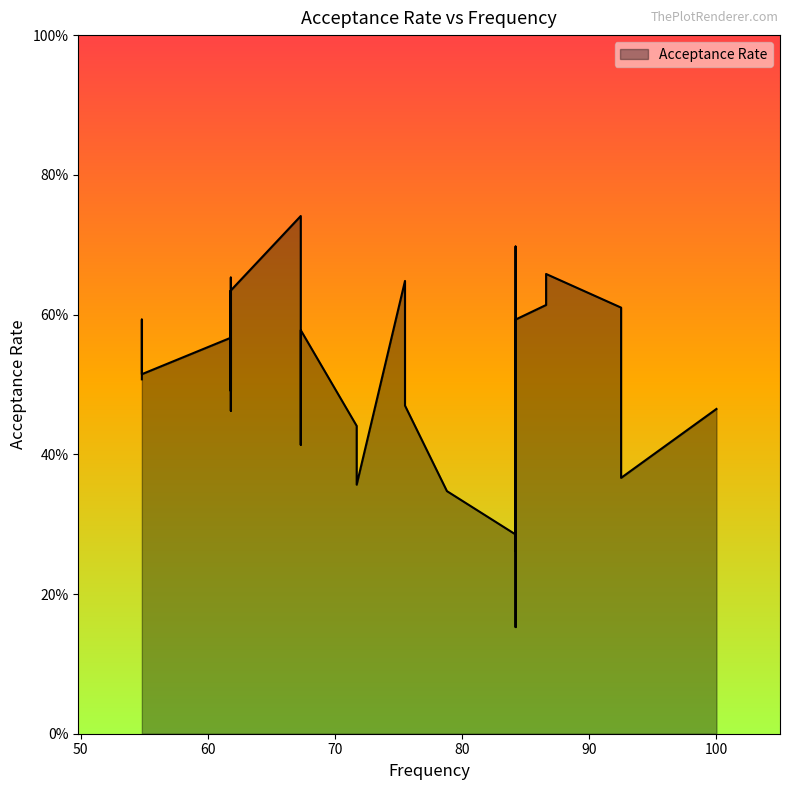

What is the minimum value shown in the chart?

0.2